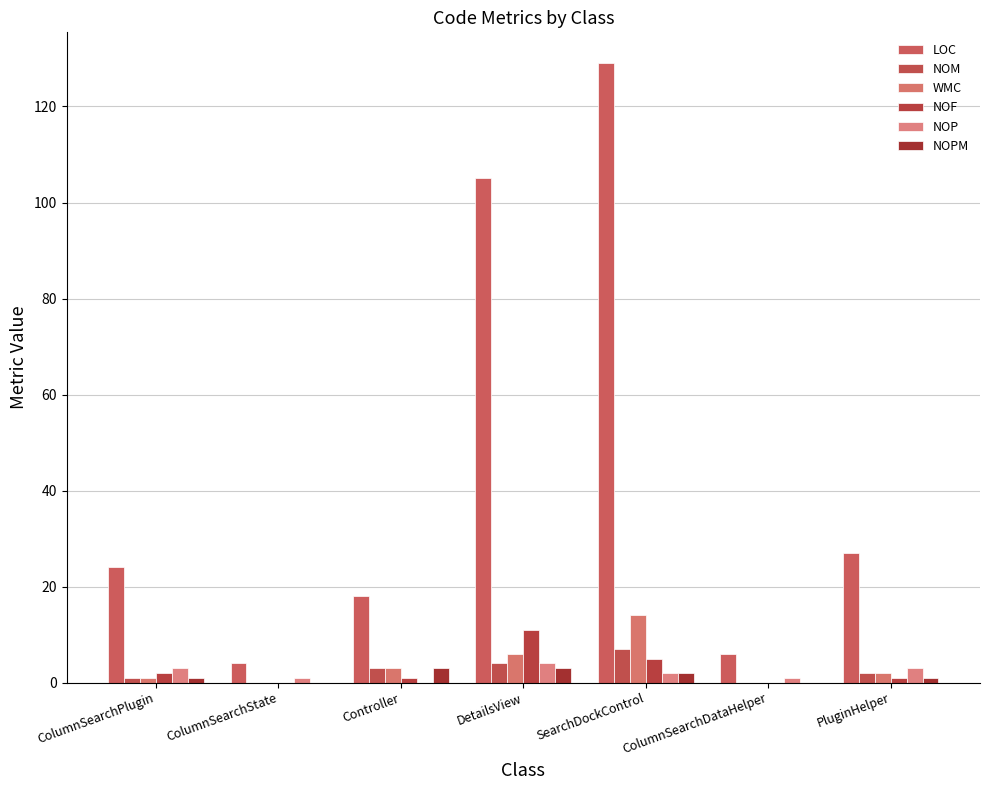

What is the sum of the NOF values at PluginHelper and ColumnSearchPlugin?

3